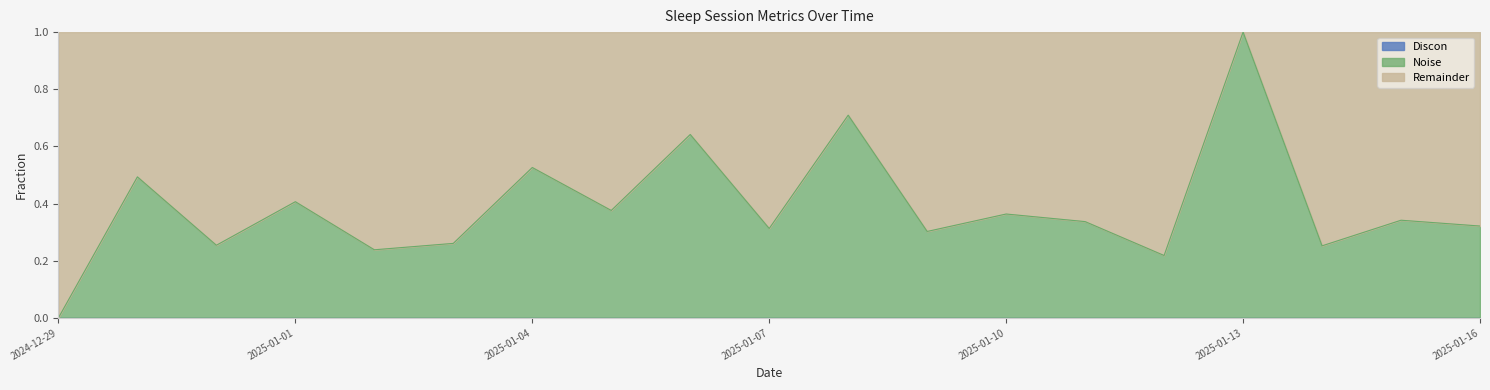

List the labels in order of value, largest first.

2025-01-13, 2025-01-08, 2025-01-06, 2025-01-04, 2024-12-30, 2025-01-01, 2025-01-05, 2025-01-10, 2025-01-15, 2025-01-11, 2025-01-16, 2025-01-07, 2025-01-09, 2025-01-03, 2024-12-31, 2025-01-14, 2025-01-02, 2025-01-12, 2024-12-29